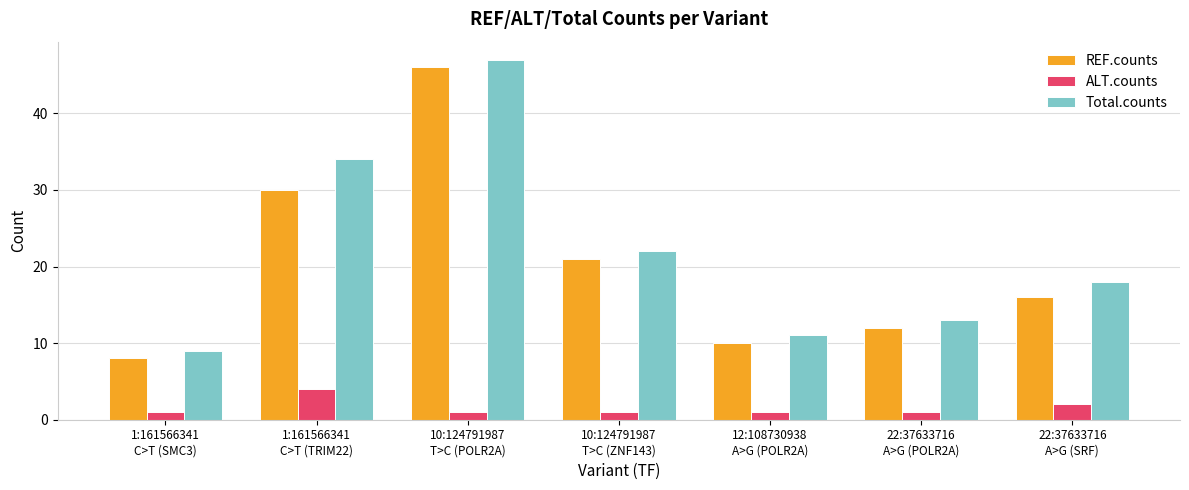

What is the lowest value of the REF.counts series?

8